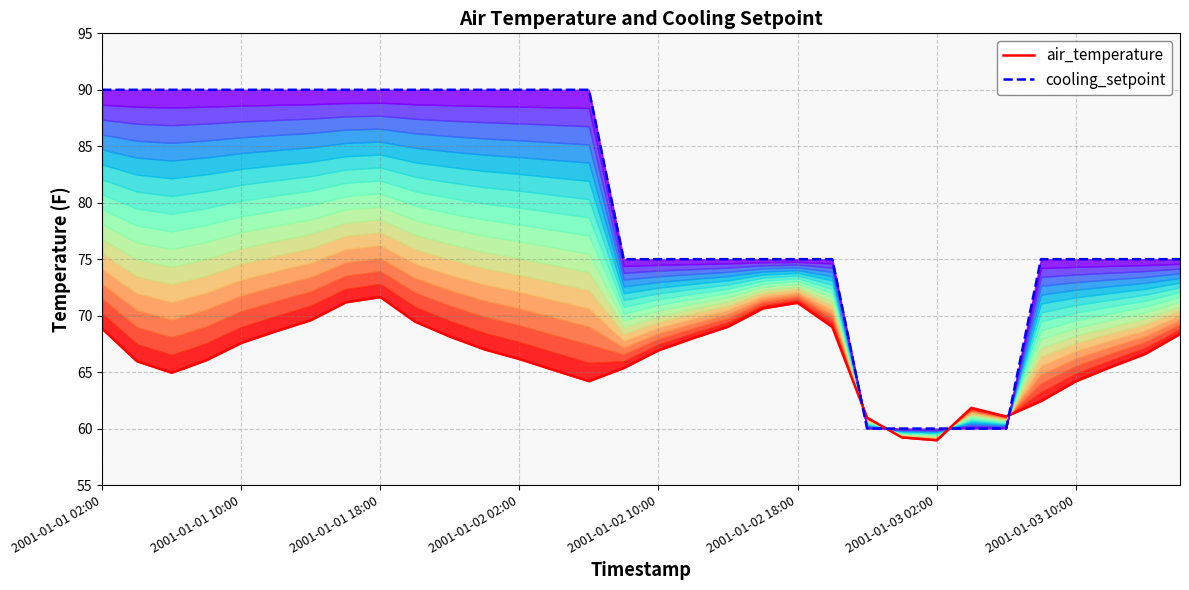

What is the approximate value of cooling_setpoint at 30?

75.0